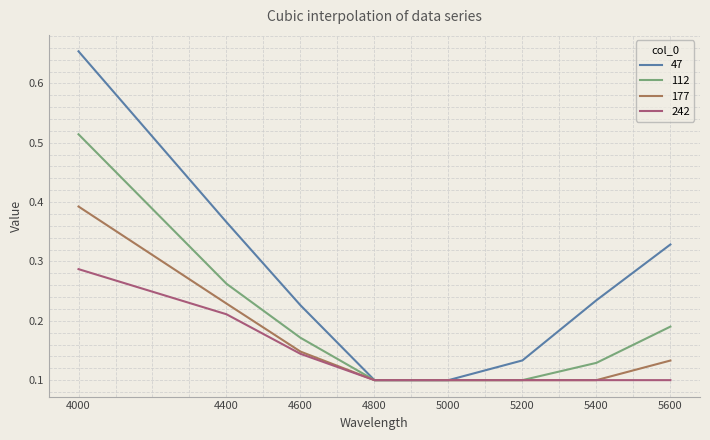

Between 4600 and 5200, which series saw the biggest shift?

47